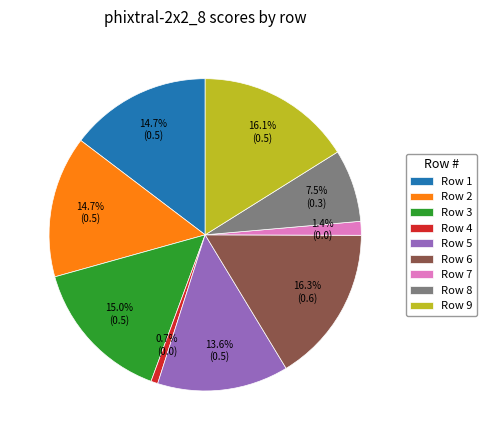

Which has a higher value, Row 7 or Row 3?

Row 3